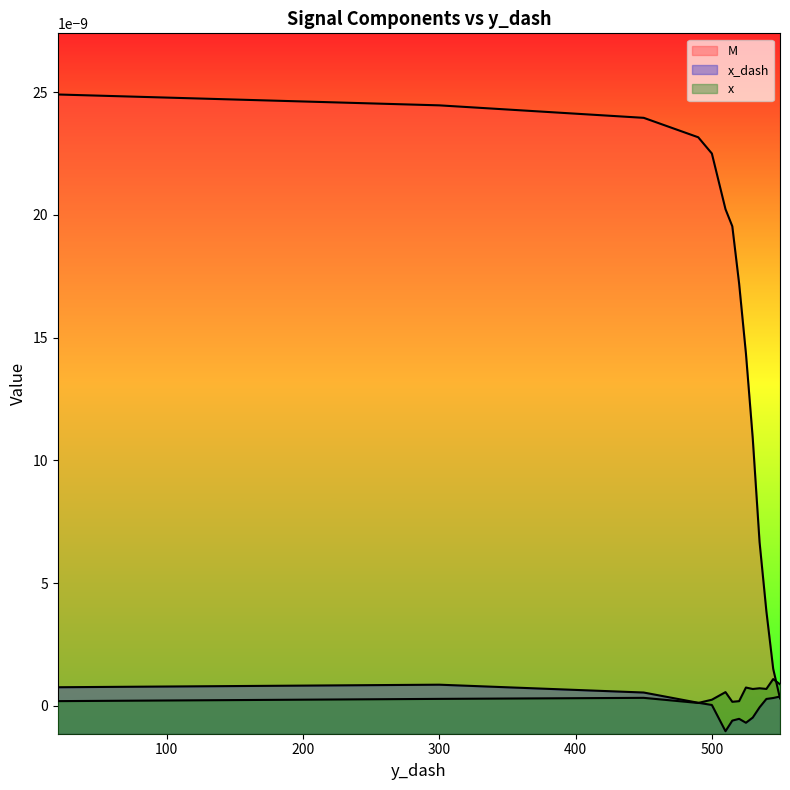

What are all the series names shown in the legend?

M, x_dash, x